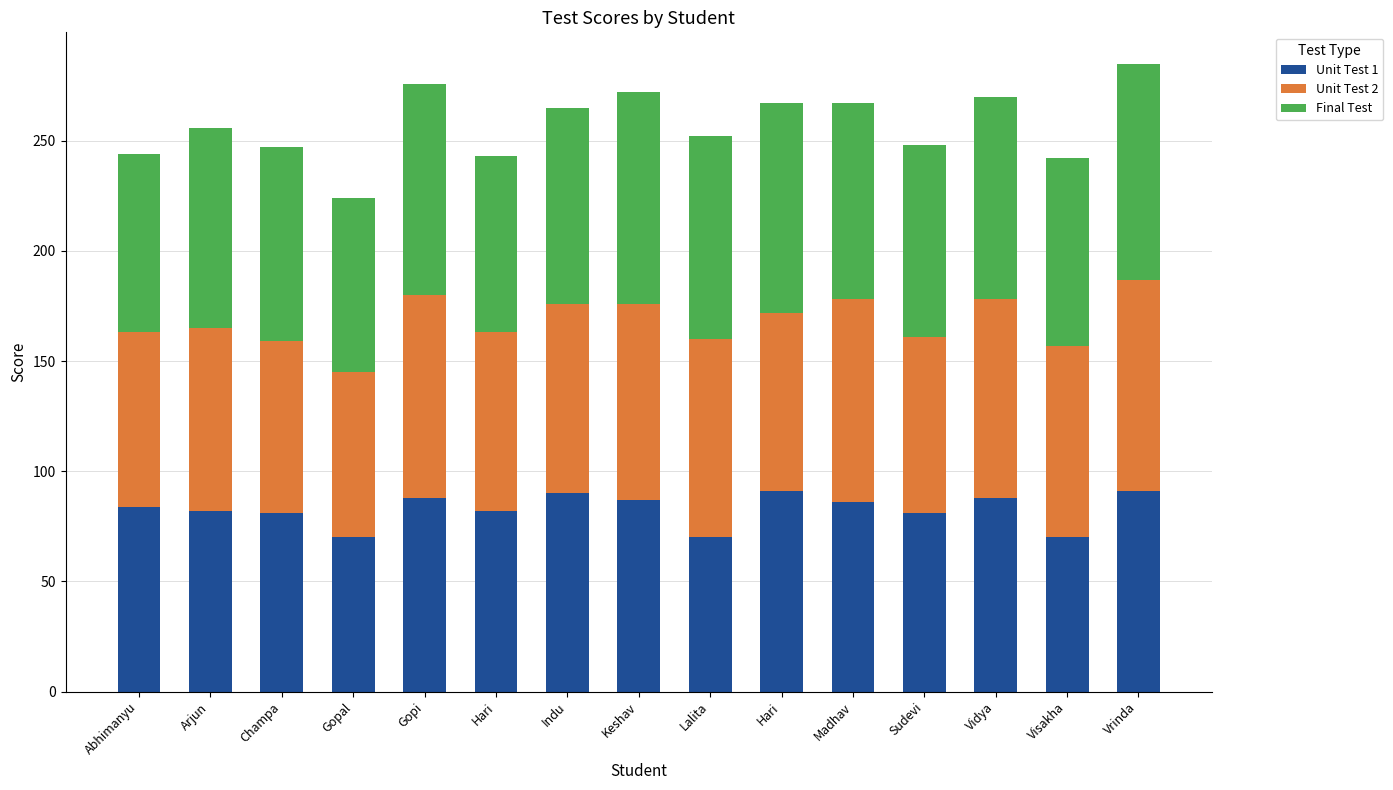

Rank the categories by Unit Test 1 value from highest to lowest.

Hari, Vrinda, Indu, Gopi, Vidya, Keshav, Madhav, Abhimanyu, Arjun, Hari, Champa, Sudevi, Gopal, Lalita, Visakha